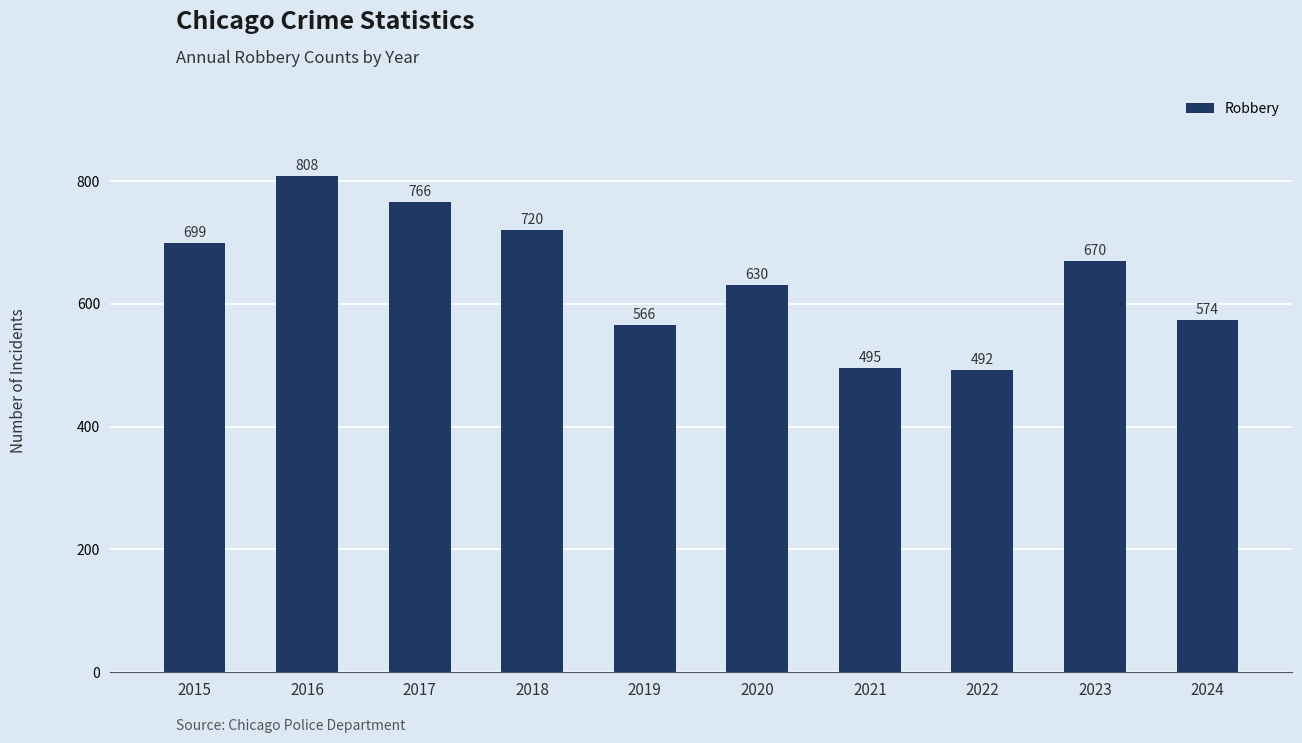

The value at 2018 is 456. True or false?

False